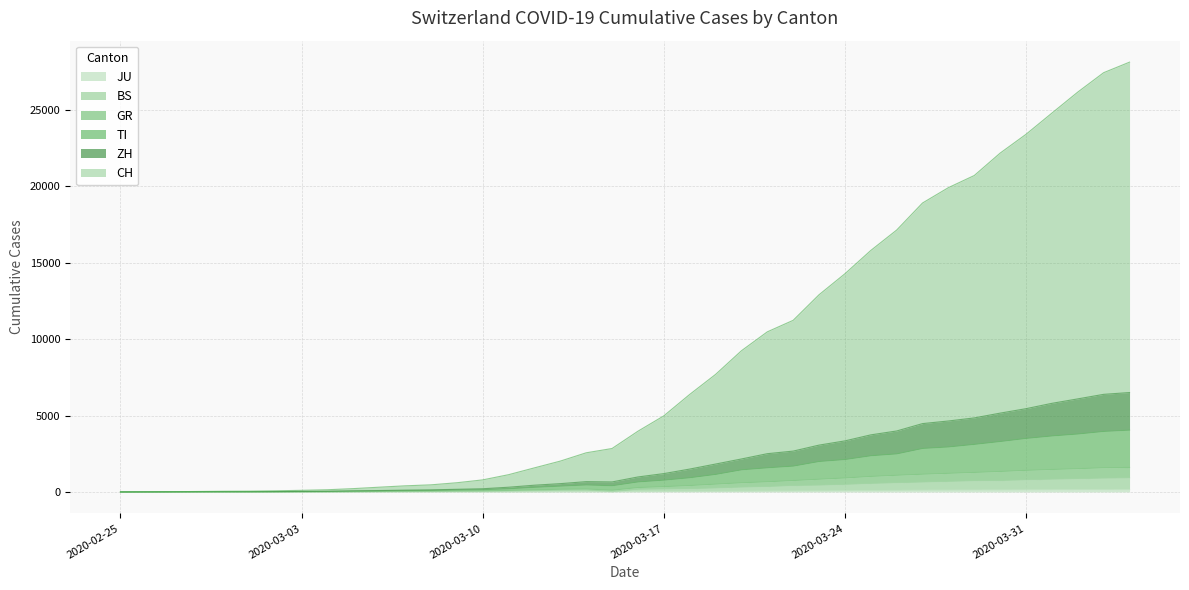

What is the average value of the GR series?

526